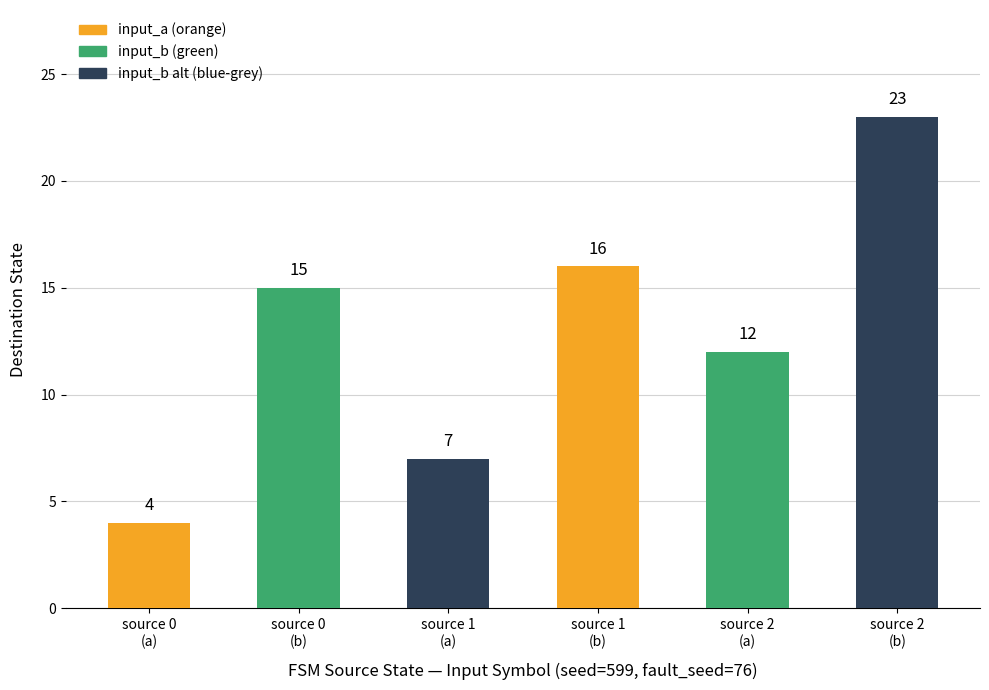

List the labels in order of value, largest first.

source 2
(b), source 1
(b), source 0
(b), source 2
(a), source 1
(a), source 0
(a)